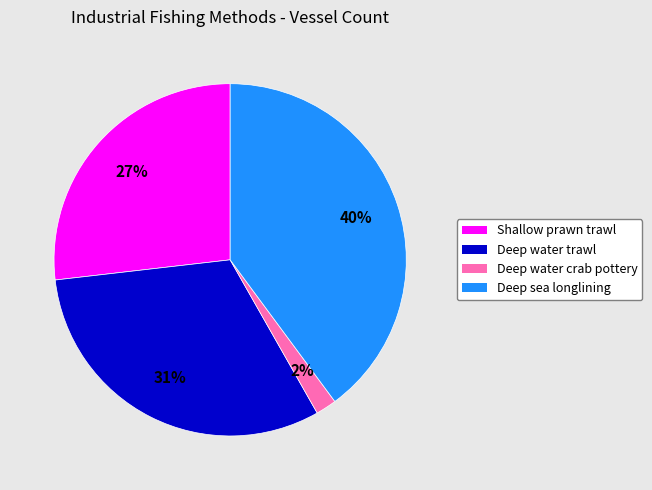

The Deep water crab pottery slice represents 2% of the pie. True or false?

True